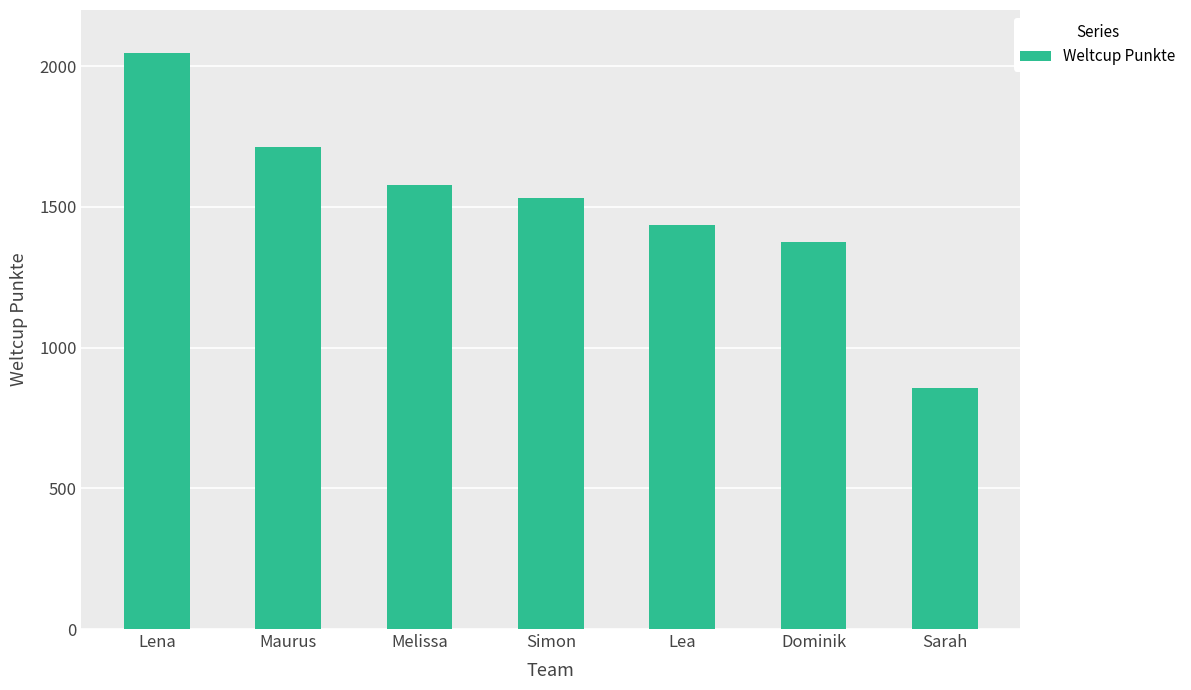

Between Sarah and Dominik, which is larger?

Dominik